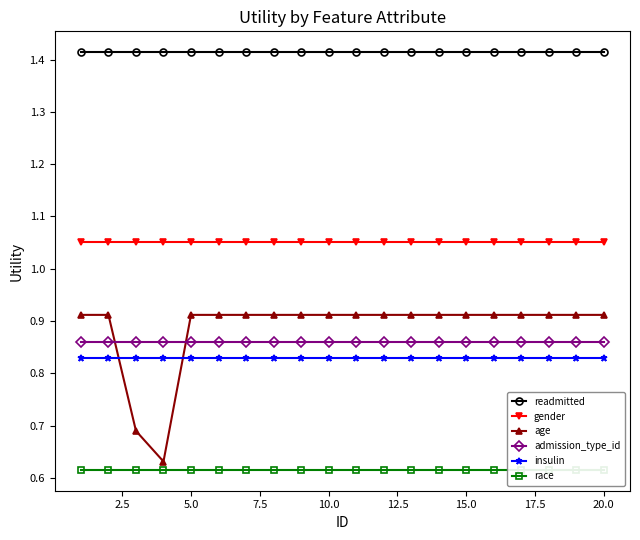

True or false: age has more than 1 interior local peaks.

False